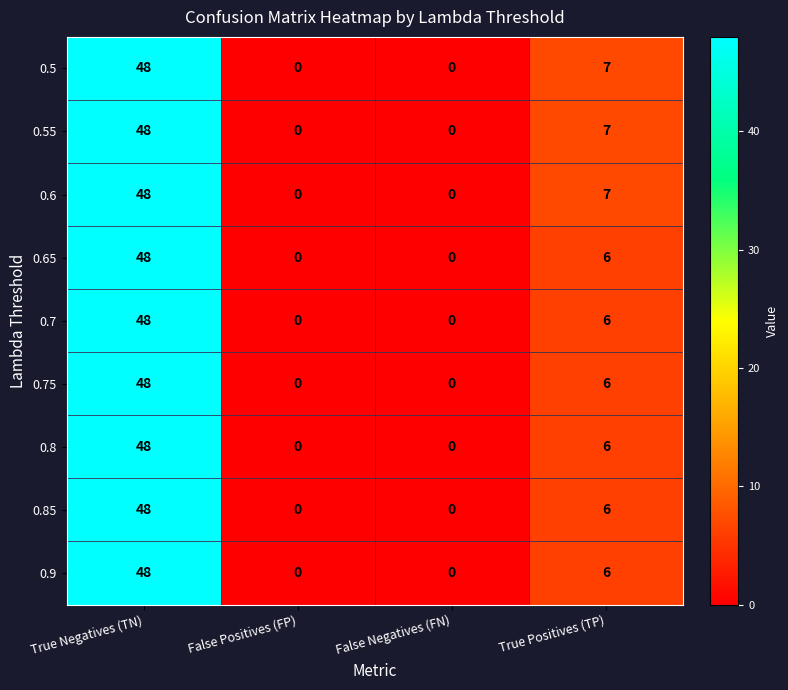

Where does the 0.75 series first go above 6?

True Negatives (TN)